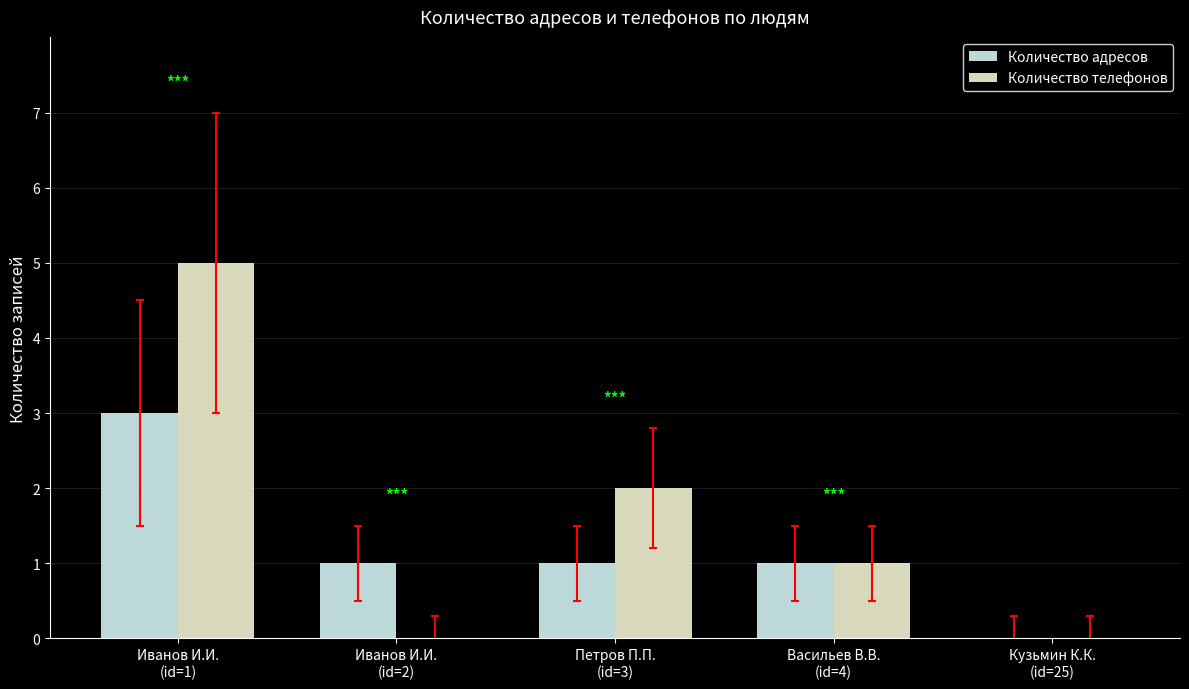

What is the total value across all series at Петров П.П.
(id=3)?

3